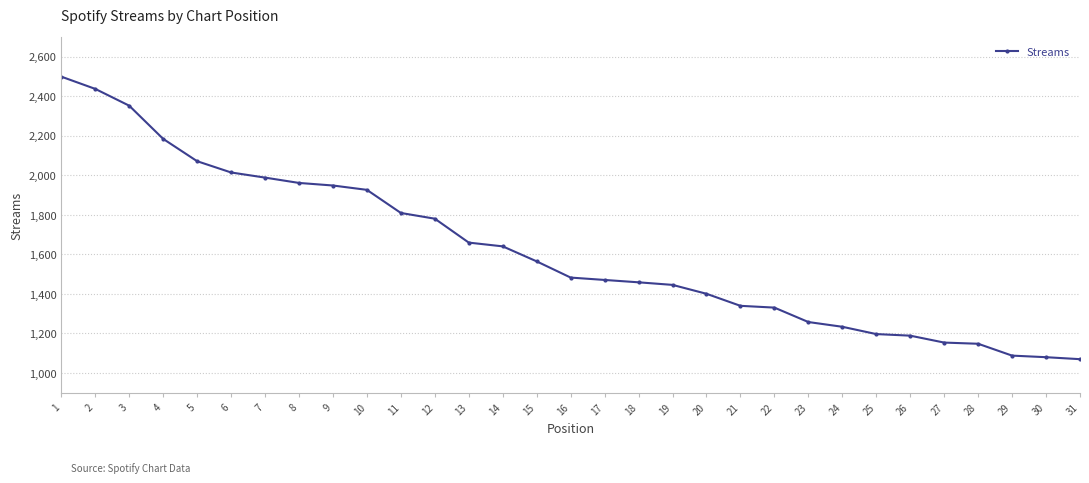

What is the ratio of the value at 17 to the value at 5?

0.7